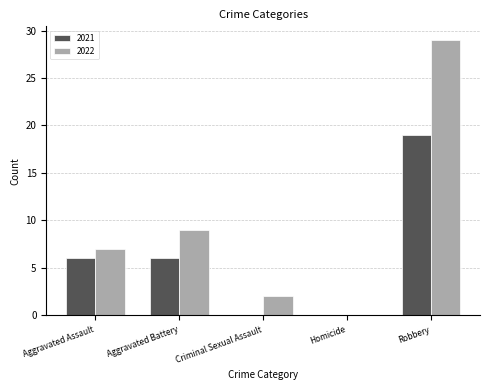

True or false: 2022 has a value of 29 at Robbery.

True